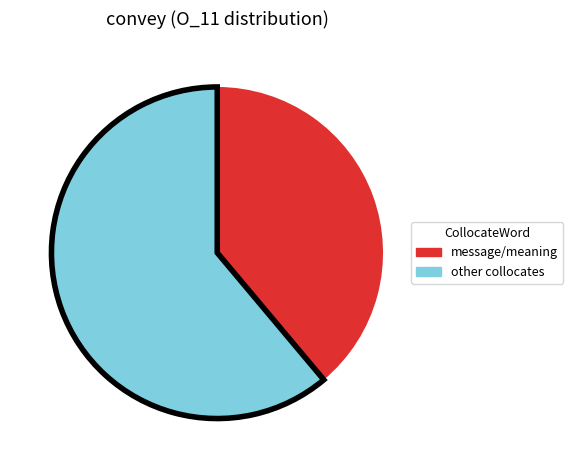

Which category has the biggest portion of the pie?

other collocates